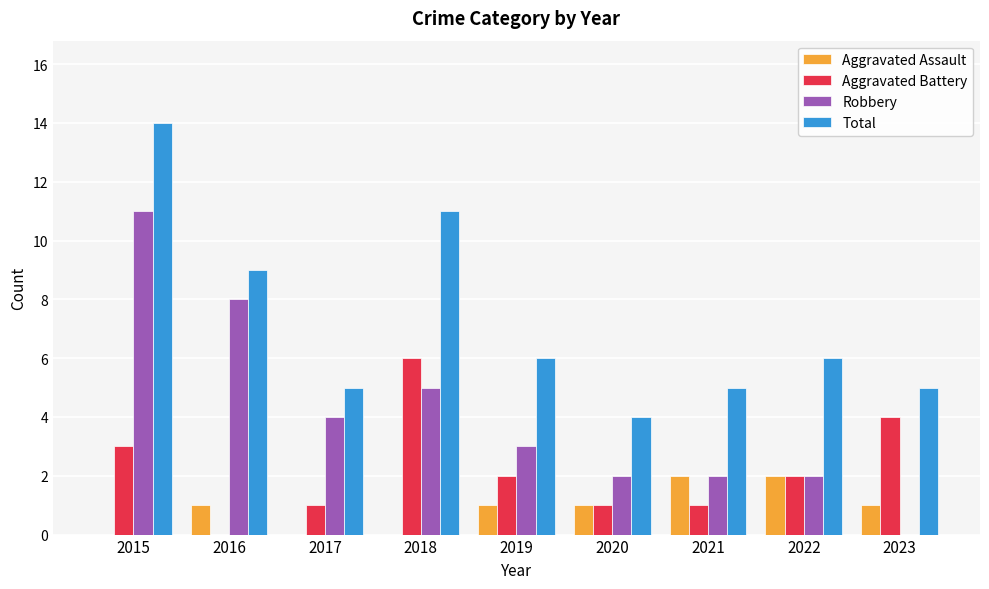

What is the approximate value of Aggravated Battery at 2023?

4